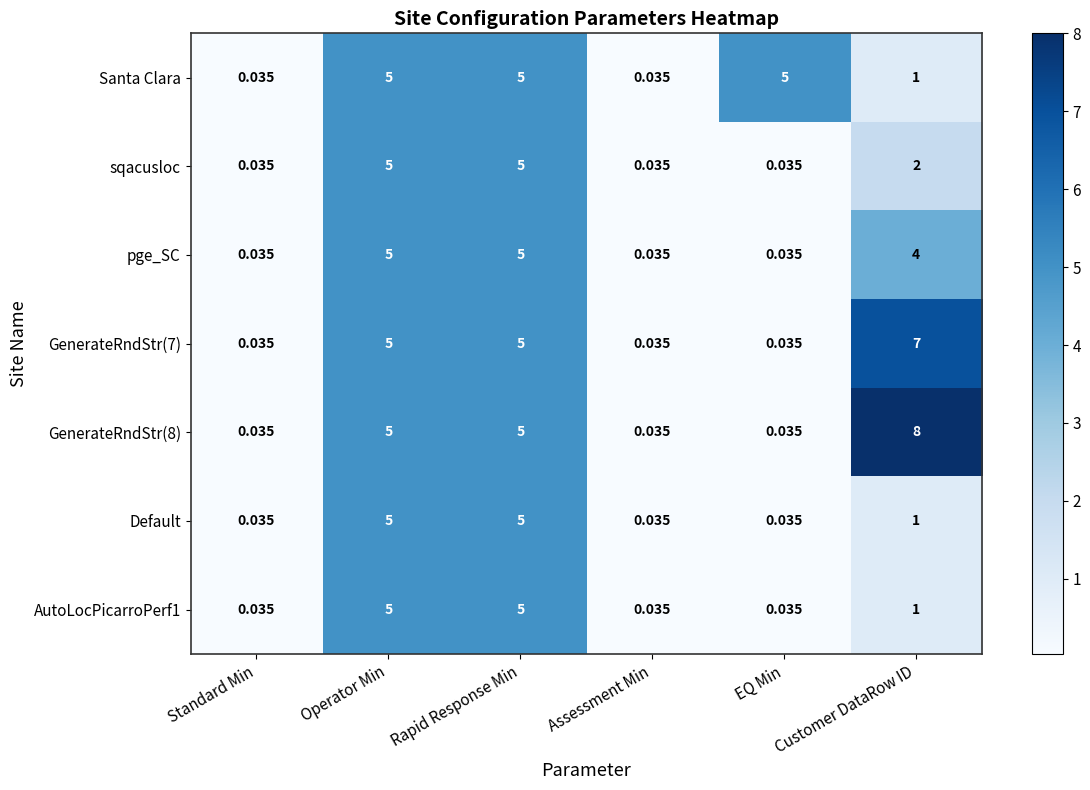

What is the total value across all series at Standard Min?

0.2